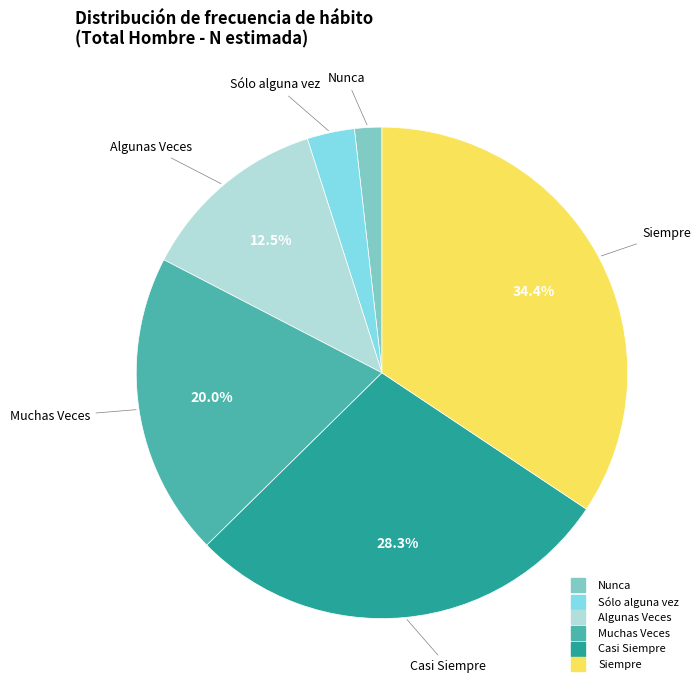

Is it true that Sólo alguna vez is 17% of the pie?

False